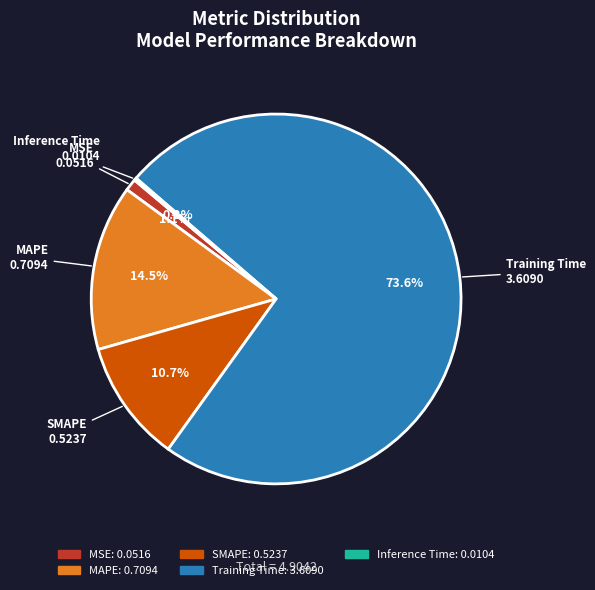

Is there any slice that represents more than half of the pie?

Yes